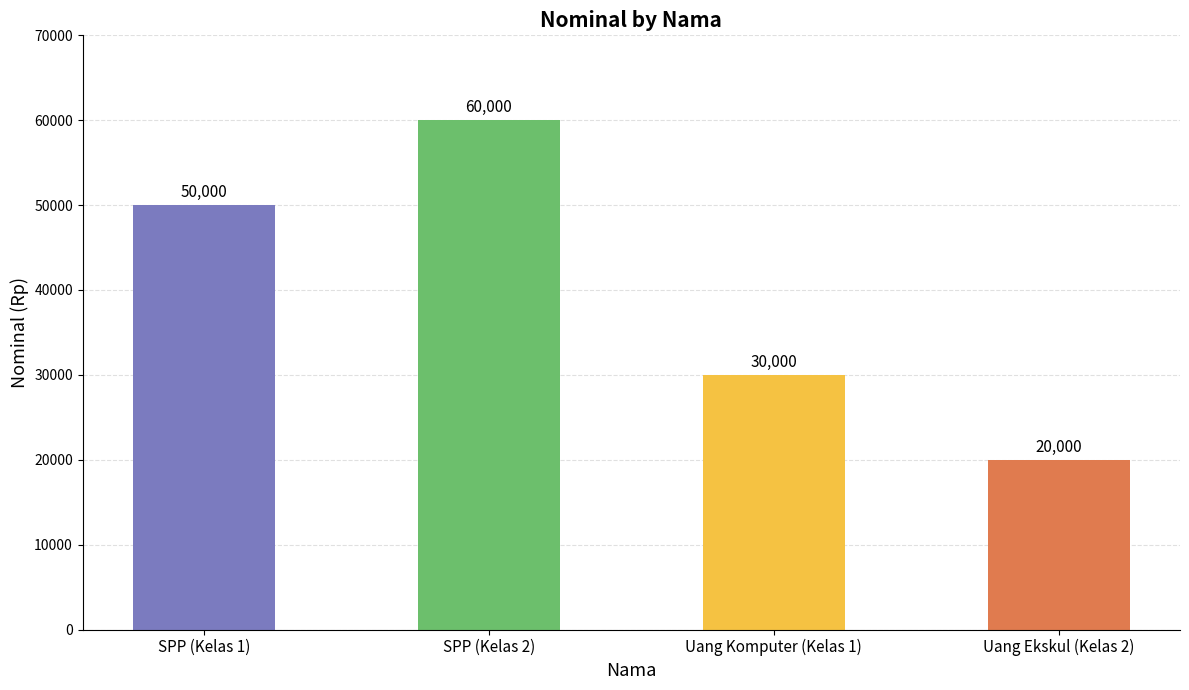

What is the average value?

40000